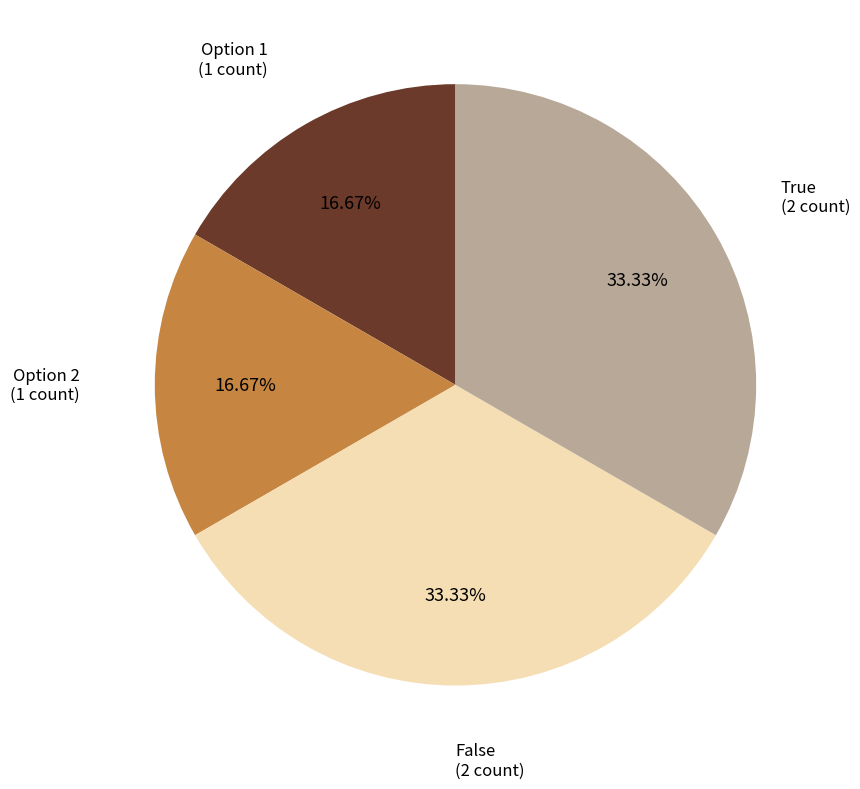

How many slices are in this pie chart?

4